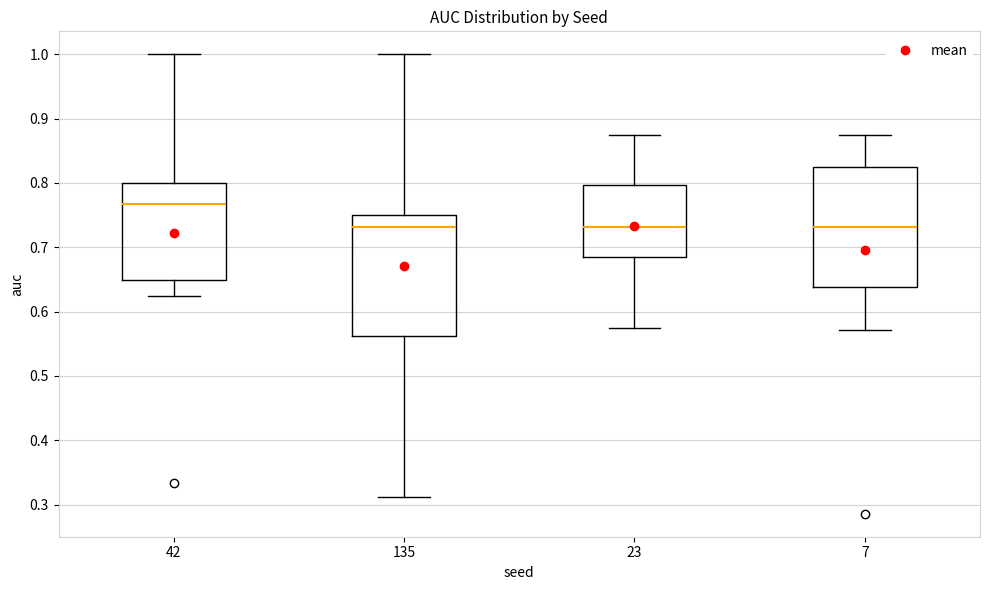

Reading left to right, transcribe this box plot: for each box, give where its median line is, the range the box spans, and where its two whiskers end, as read against the y-axis. The values are not printed on the chart, so give them approximately, as read against the axis.

42: median 0.77, box 0.65 to 0.80, whiskers 0.63 to 1.00
135: median 0.73, box 0.56 to 0.75, whiskers 0.31 to 1.00
23: median 0.73, box 0.68 to 0.80, whiskers 0.58 to 0.88
7: median 0.73, box 0.64 to 0.82, whiskers 0.57 to 0.88